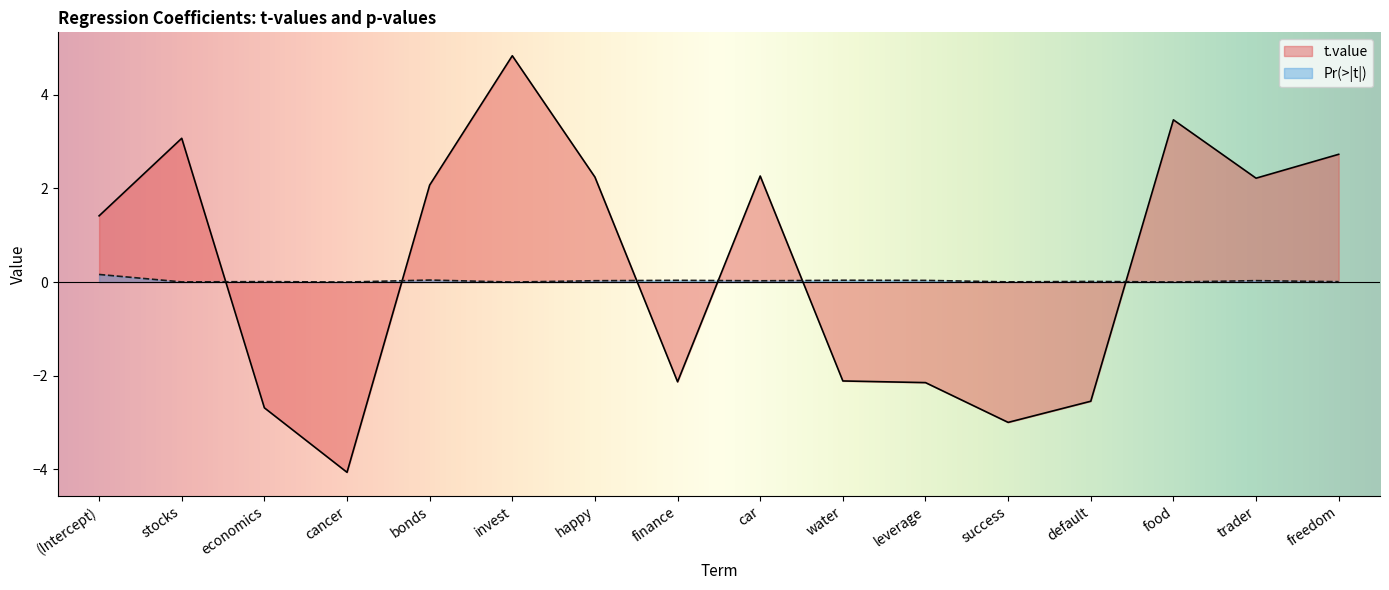

What is the difference between the highest and lowest values at happy?

2.2